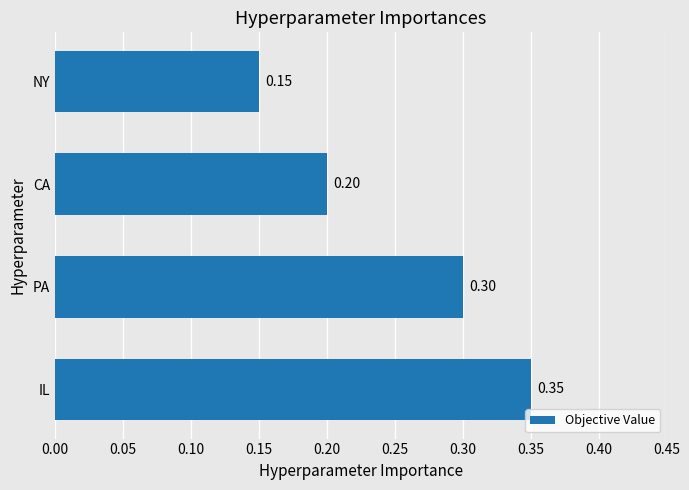

At which label is the value closest to 0?

NY